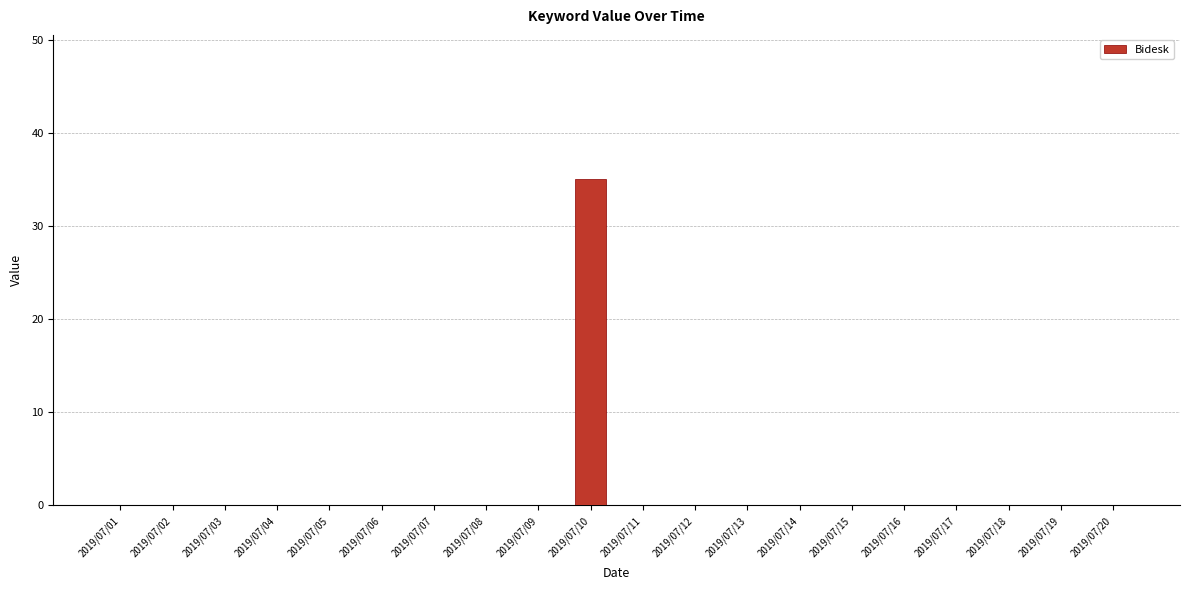

Is it true that the value at 2019/07/15 is -13?

False